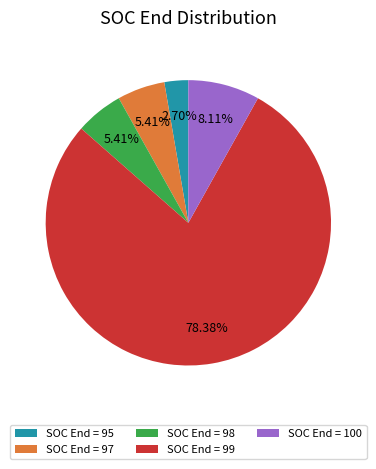

Count the number of slices in the pie.

5